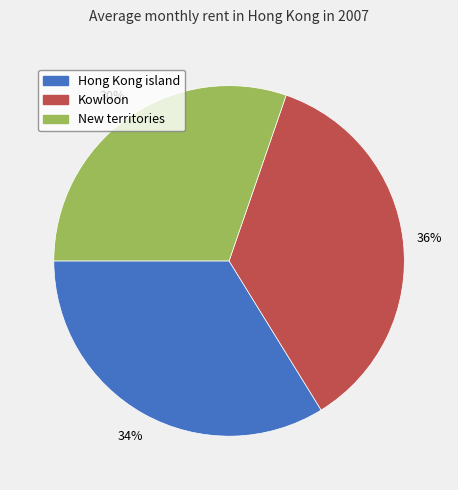

Count the number of slices in the pie.

3